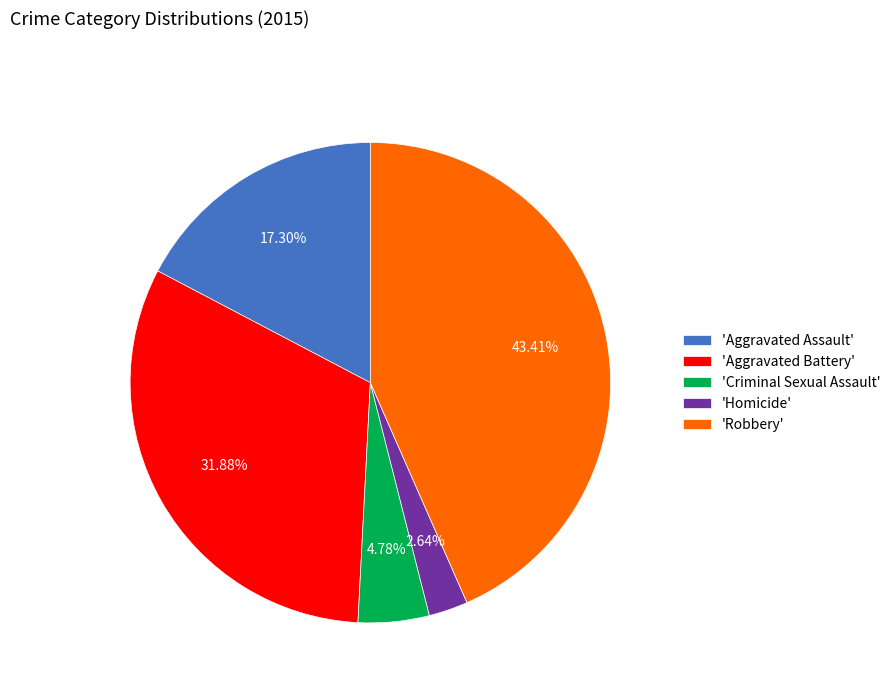

What is the smallest slice in the pie chart?

'Homicide'